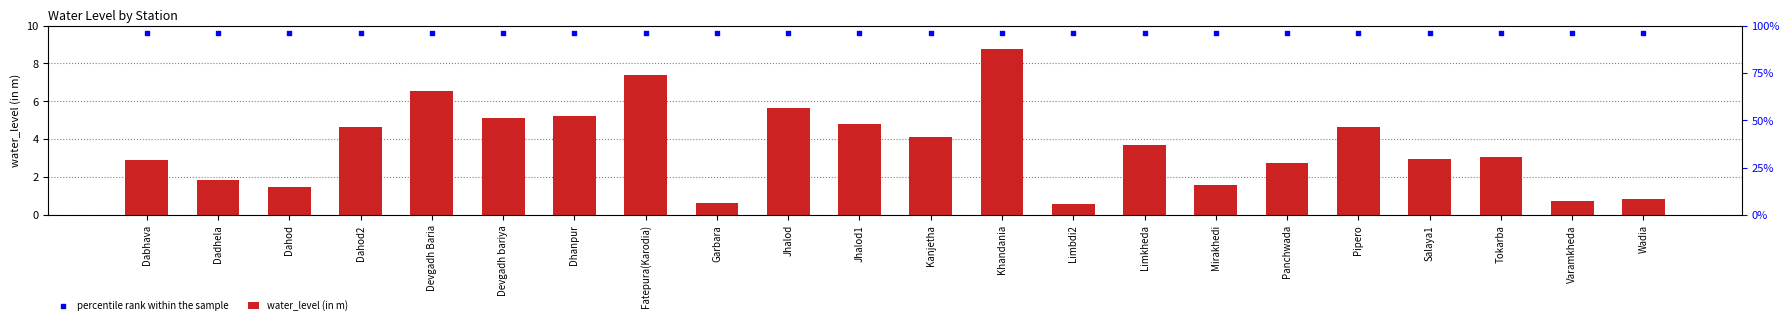

Which series reaches the maximum Y coordinate?

percentile rank within the sample